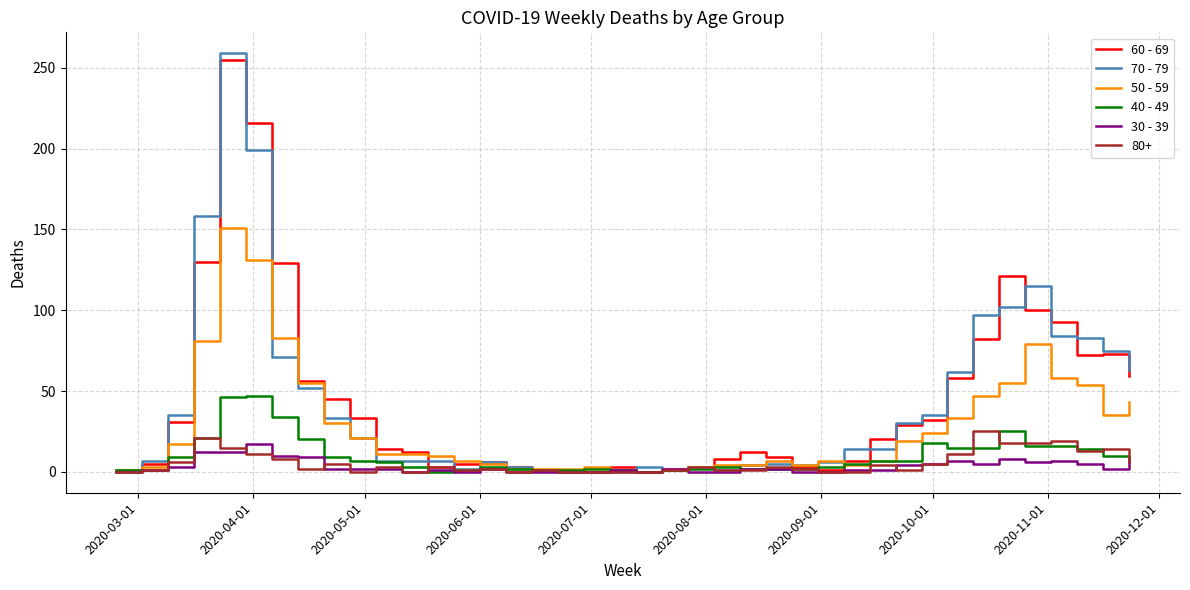

What is the greatest value displayed?

259